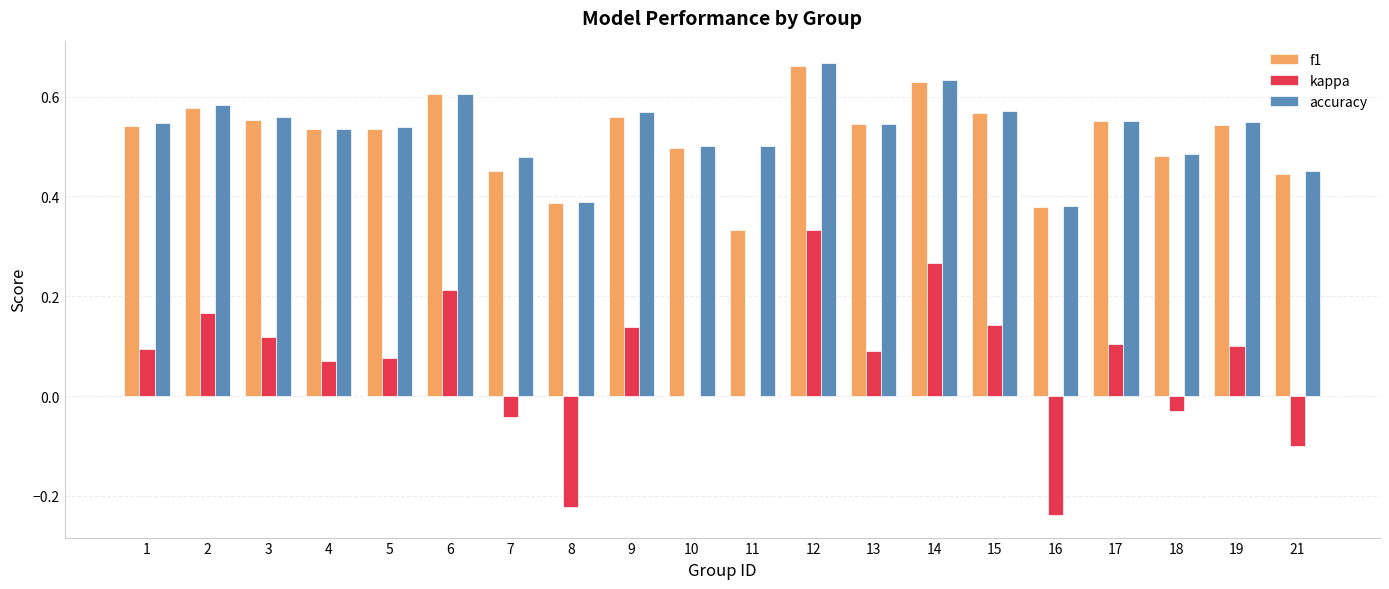

Is the value of kappa at 8 greater than the value of accuracy at 12?

No